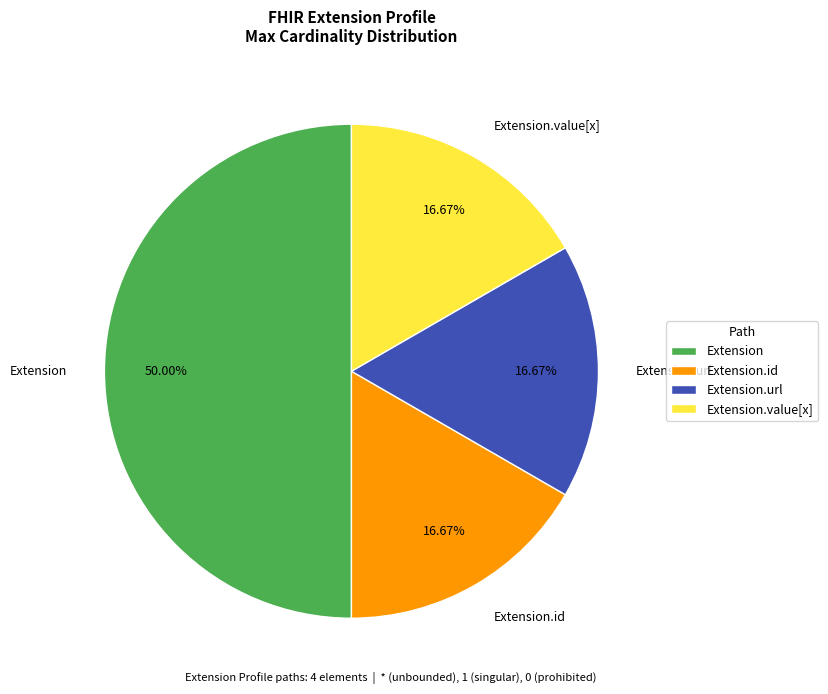

Which slice is the largest?

Extension